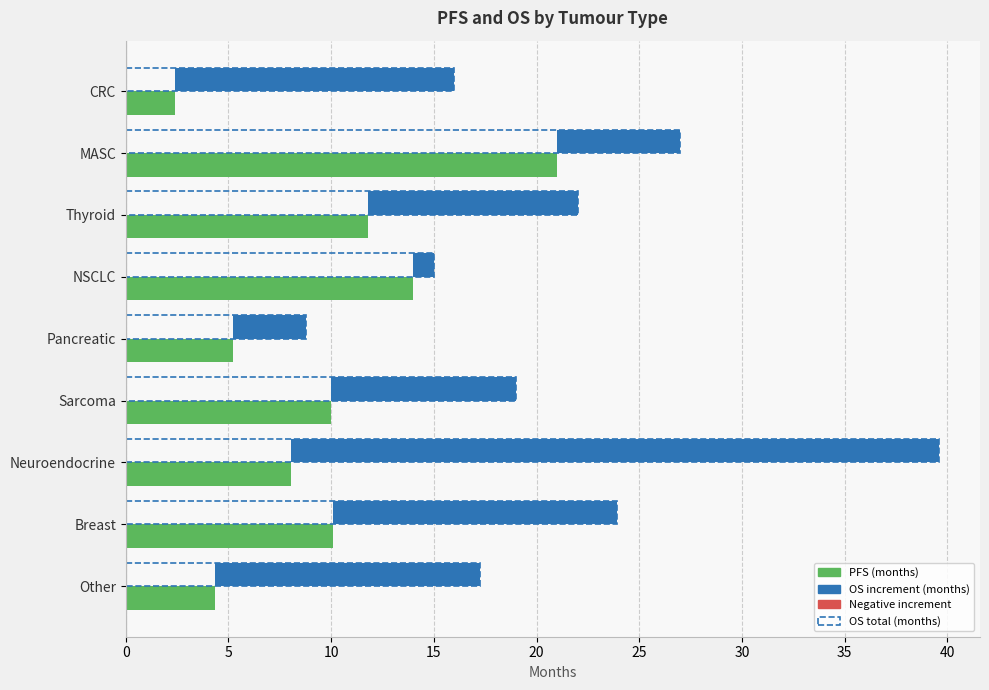

What is the maximum value shown in the chart?

21.0